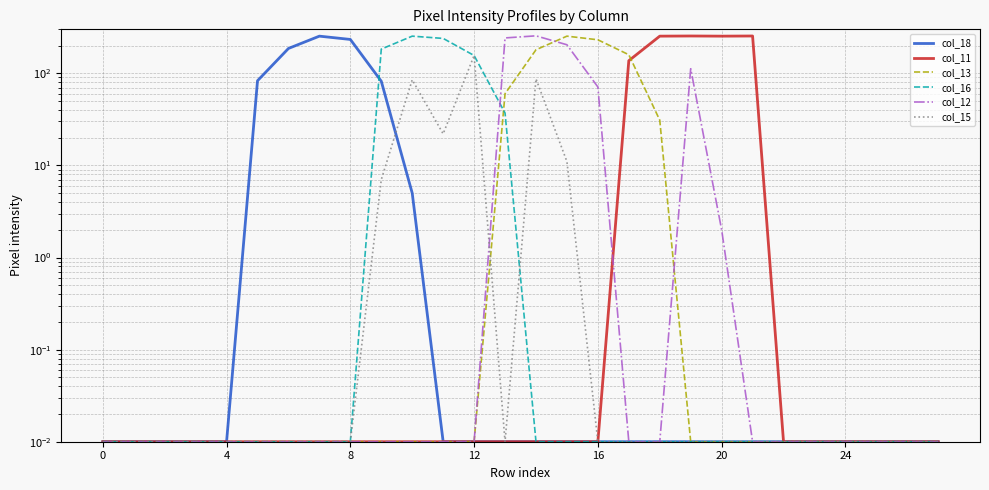

What is the maximum value for col_18?

253.0